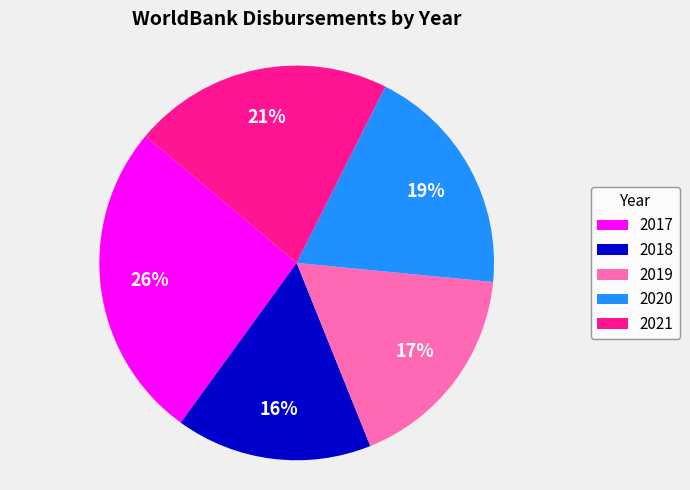

Which category has the biggest portion of the pie?

2017